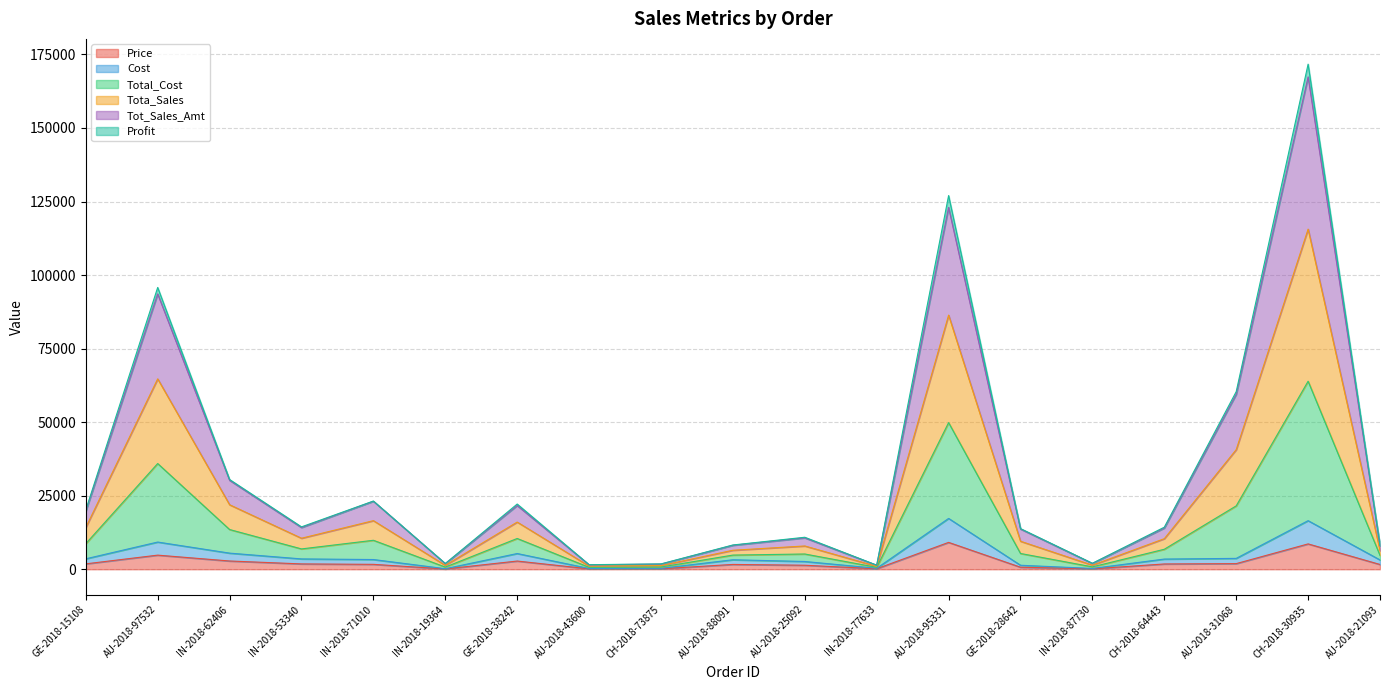

True or false: Cost has a value of 310.0 at CH-2018-73875.

True